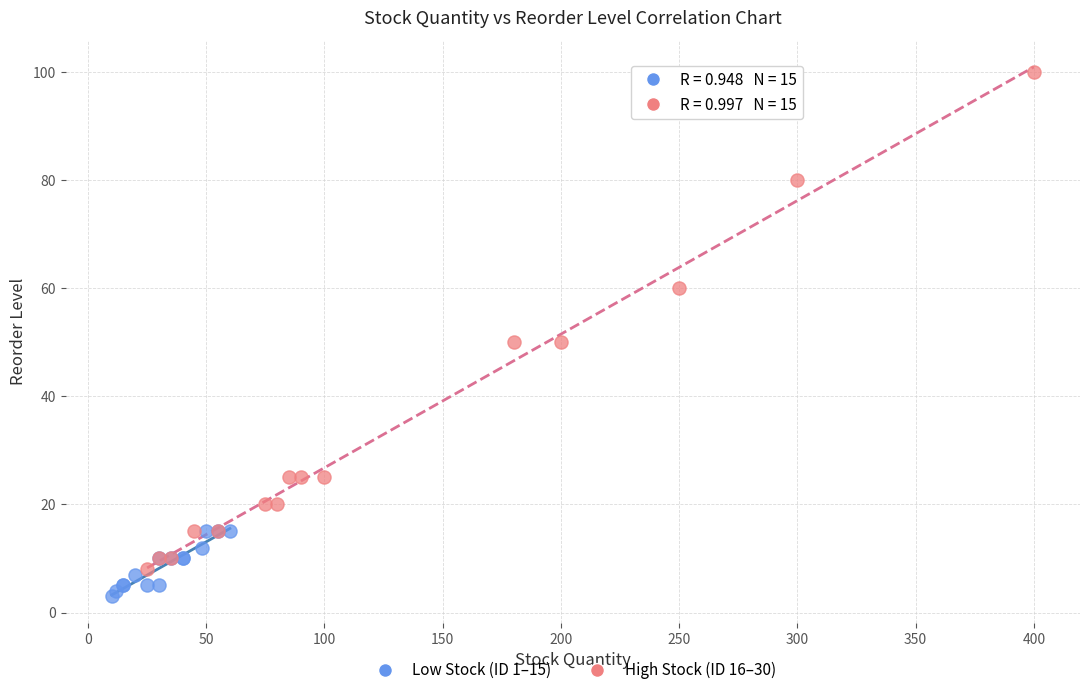

Which series has the largest Y range (max minus min)?

High Stock (ID 16–30)